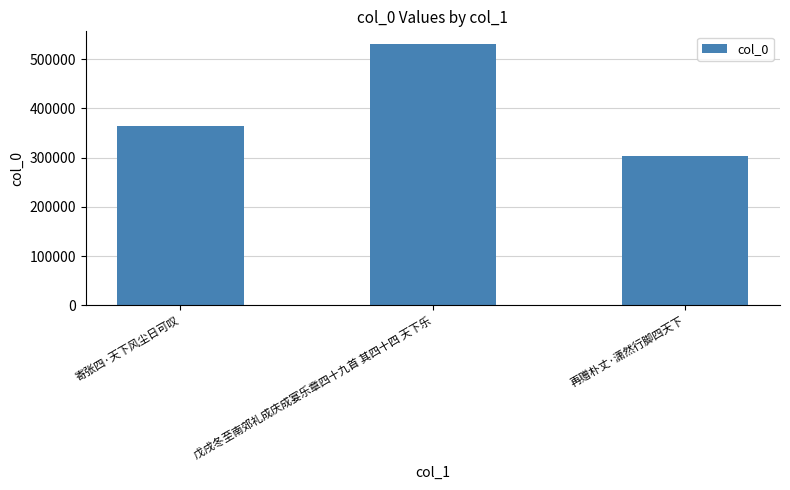

What is the sum of the values at 戊戌冬至南郊礼成庆成宴乐章四十九首 其四十四 天下乐 and 寄张四·天下风尘日可叹?

894456